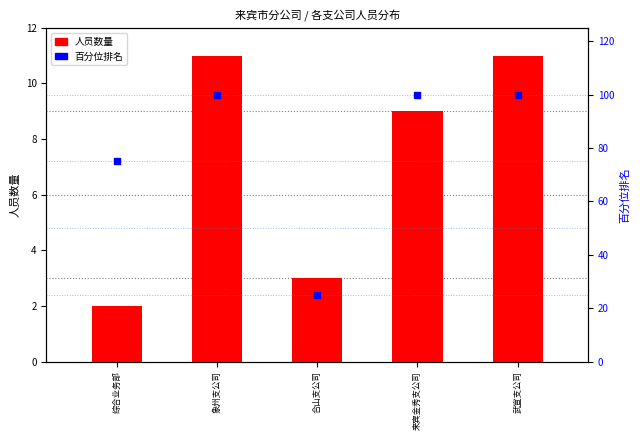

At how many categories does at least one series exceed 72?

4